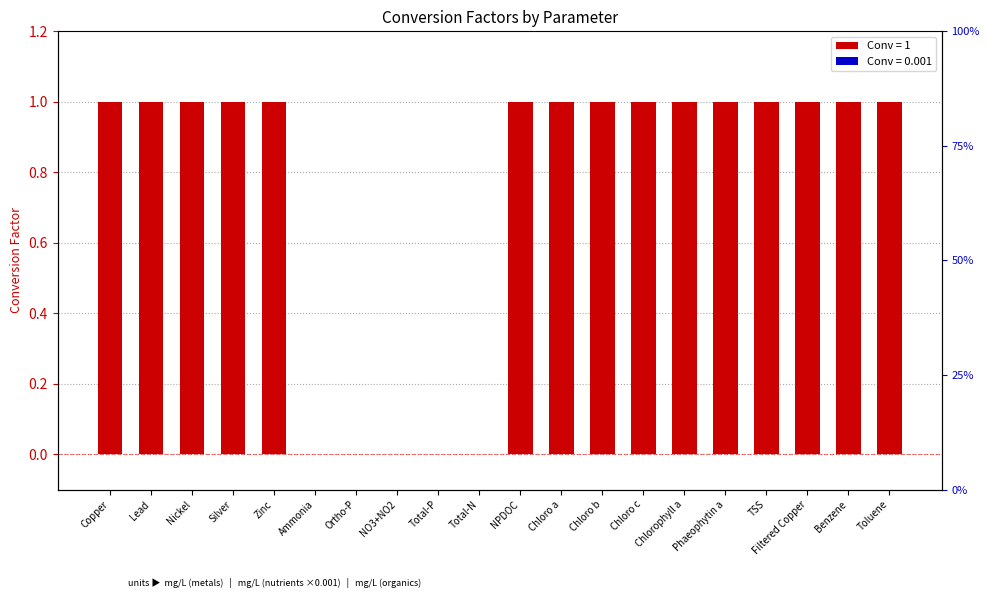

At which category does the chart reach its minimum across all series?

Ammonia